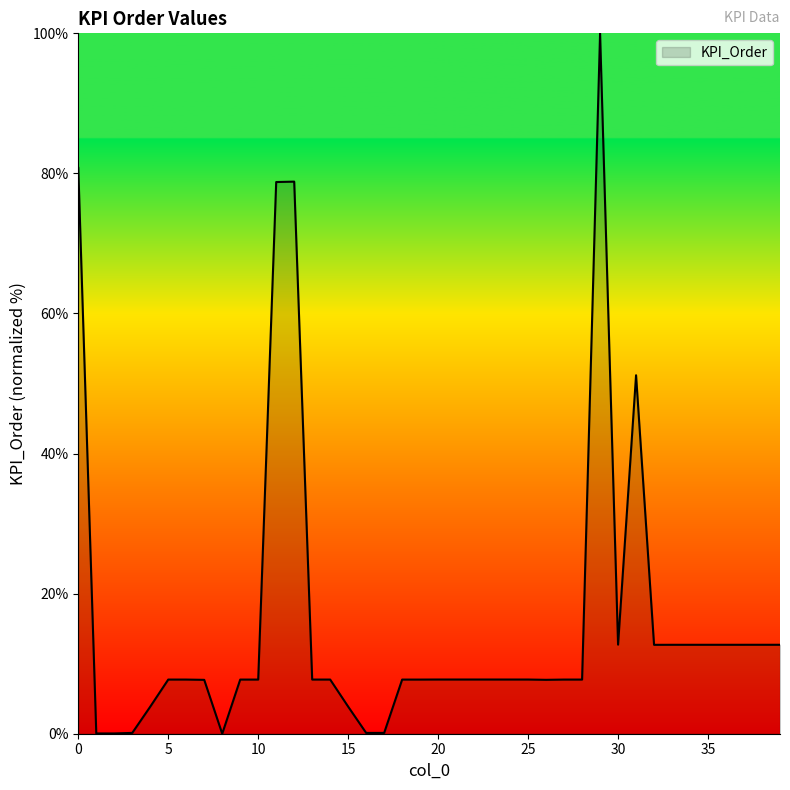

What is the difference between the maximum and minimum values?

100.0